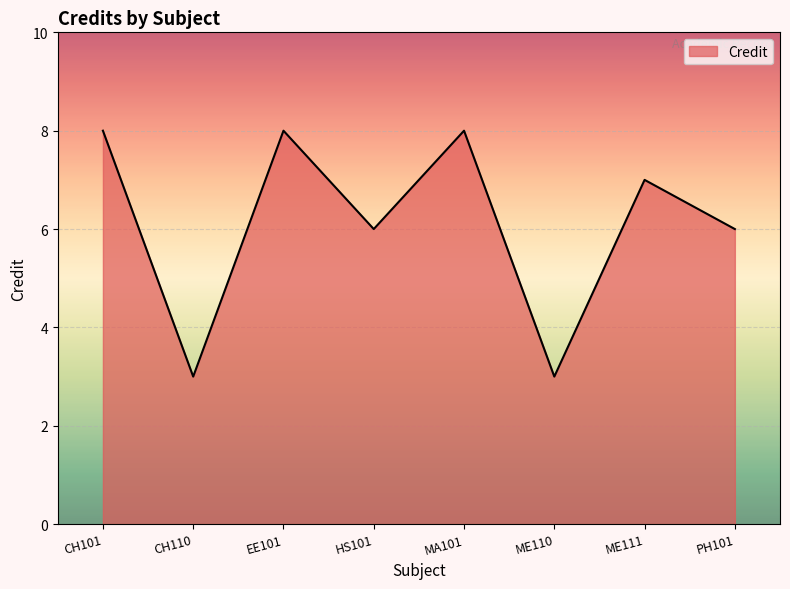

Which has a higher value, PH101 or ME110?

PH101